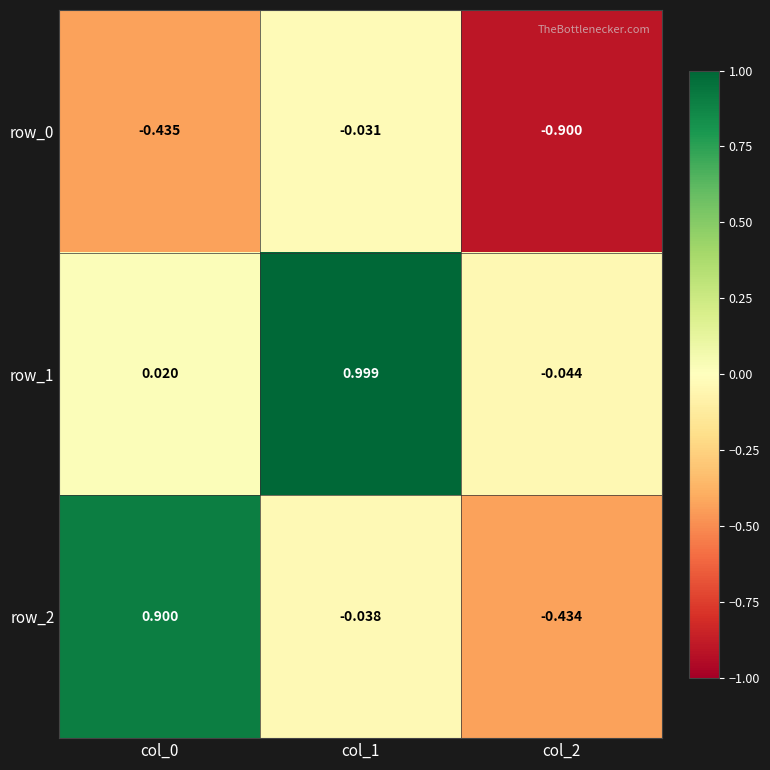

Is the value of row_2 at col_0 greater than the value of row_0 at col_2?

Yes